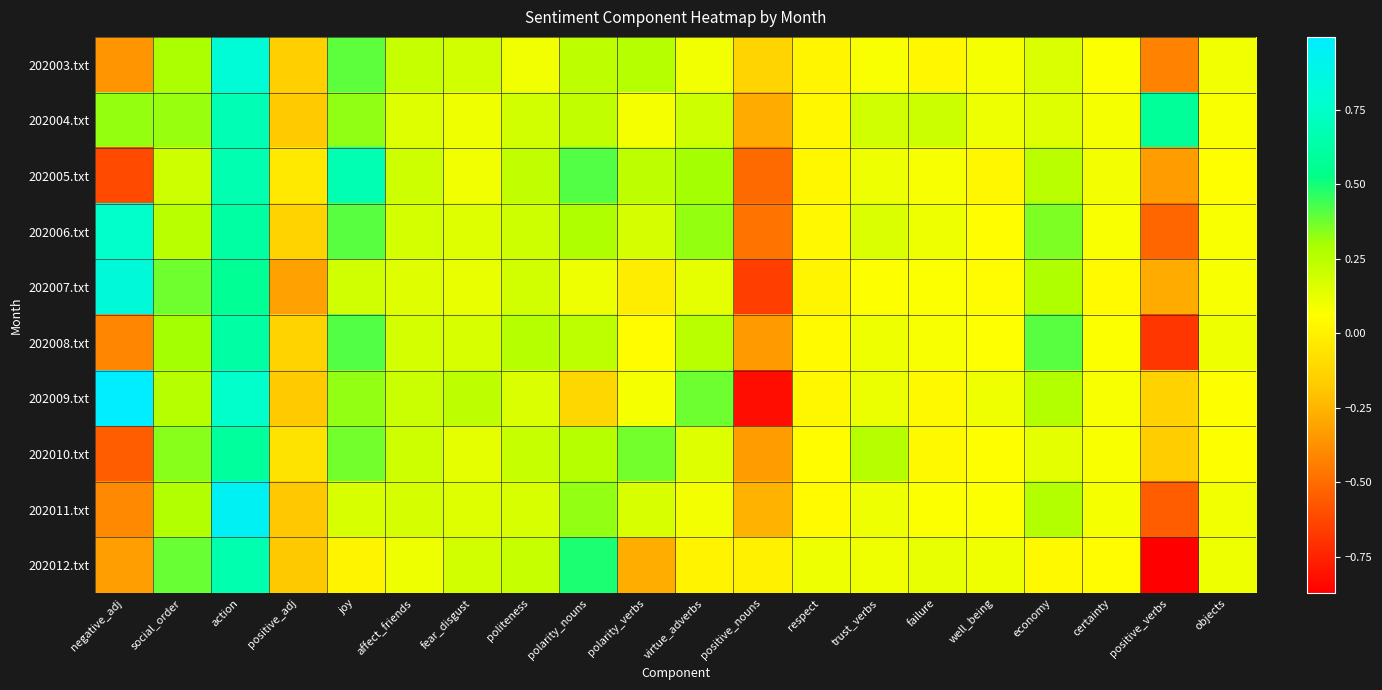

Count the number of categories in the chart.

20